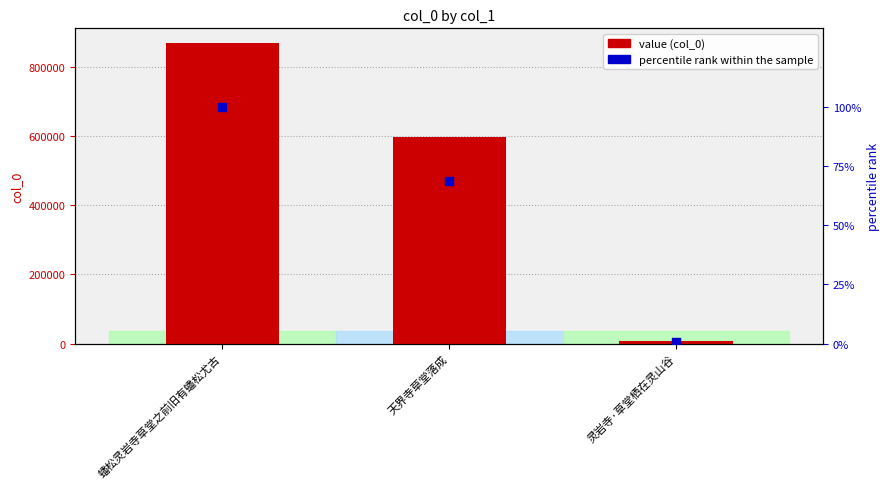

What are all the series names shown in the legend?

value (col_0), percentile rank within the sample